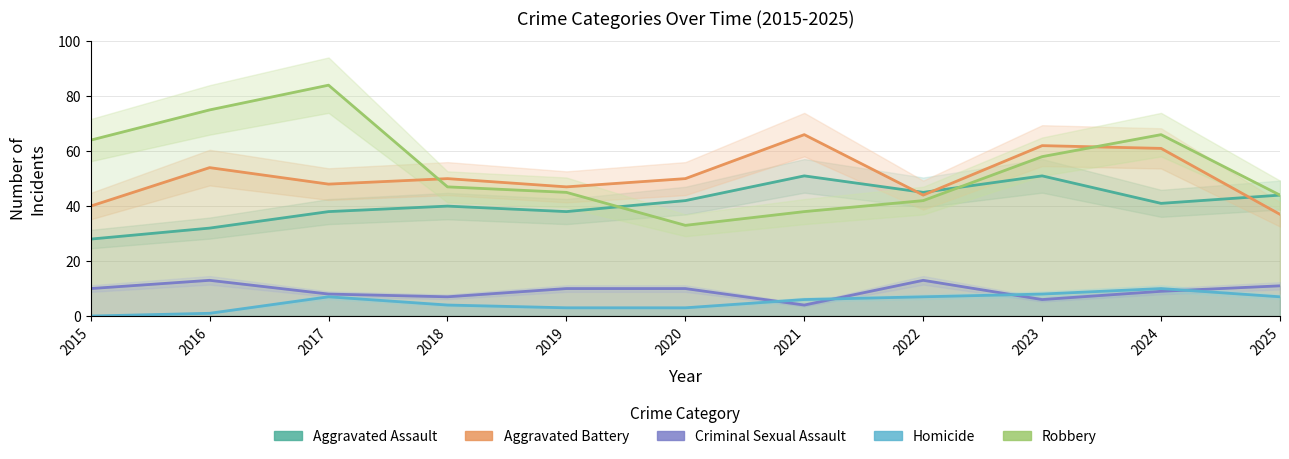

How many data points in Robbery are above 47?

5